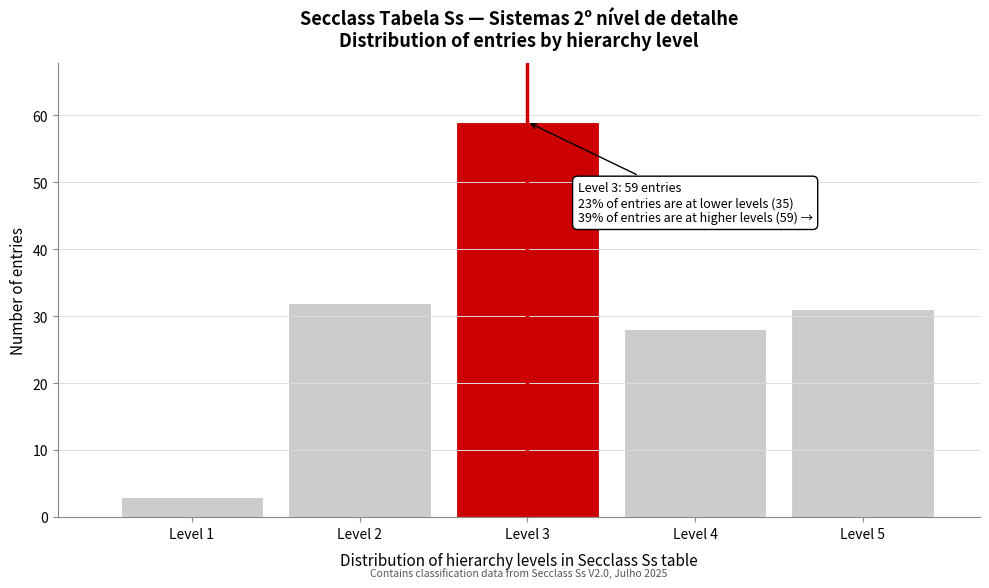

Reading right to left, what are all the values shown in this chart?

31	28	59	32	3